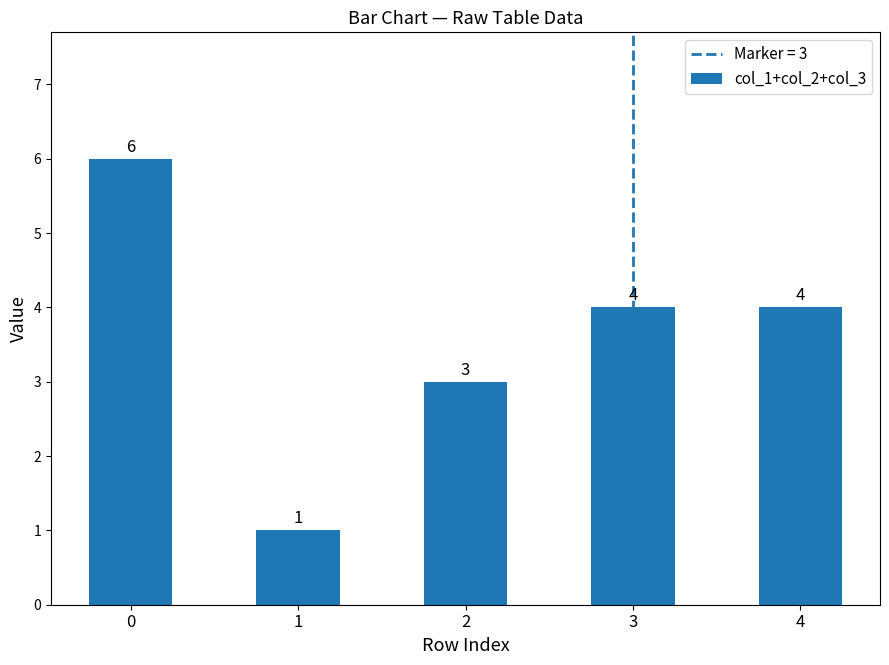

The value at 3 is 1. True or false?

False